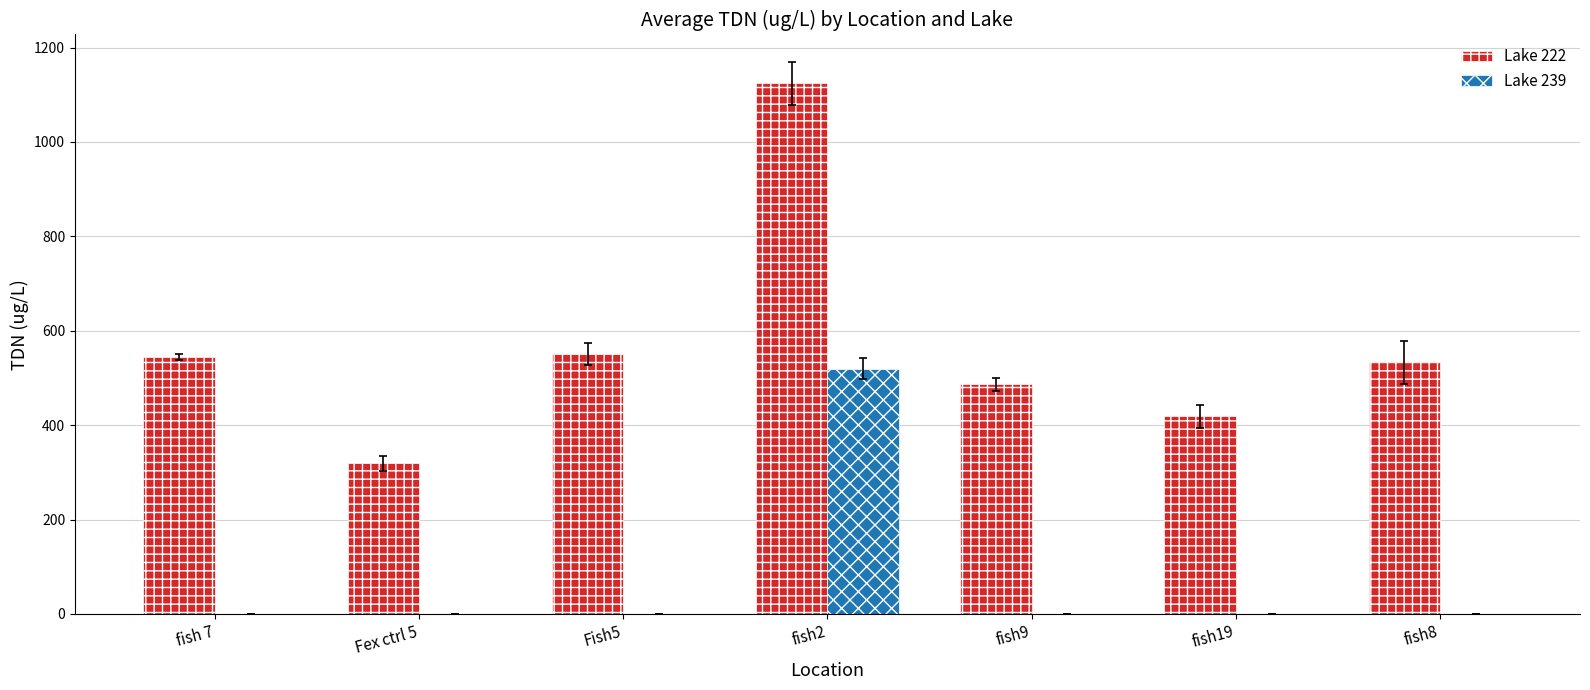

The value of Lake 222 at Fish5 is 842.2. True or false?

False